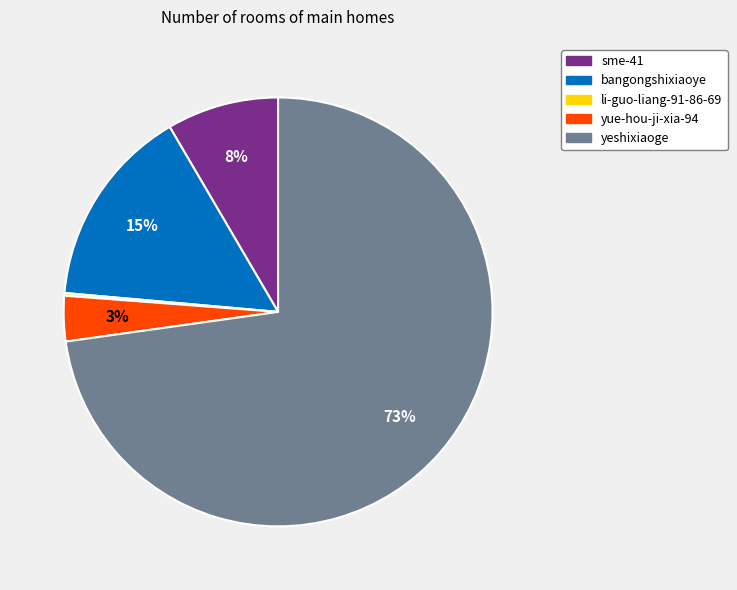

The yeshixiaoge slice represents 73% of the pie. True or false?

True